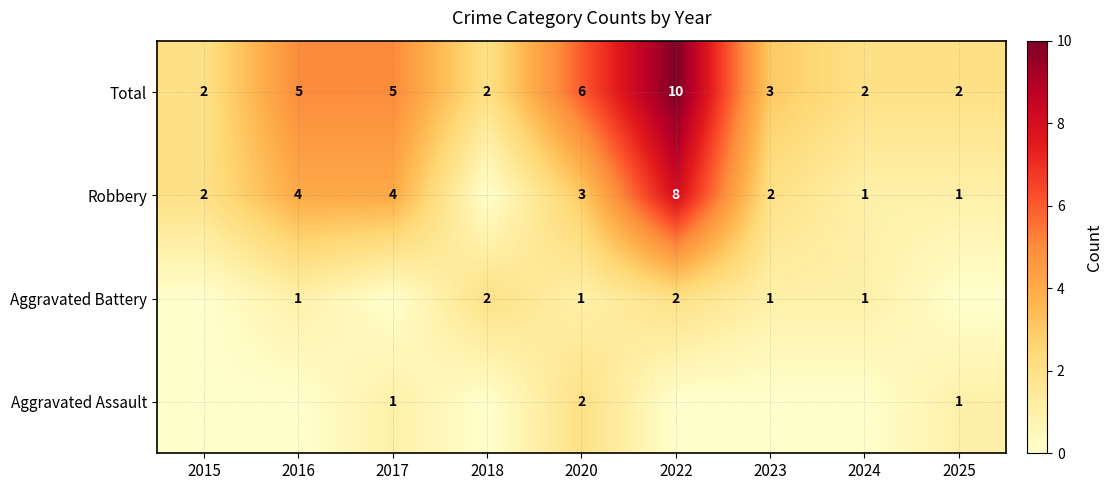

True or false: Robbery has a value of 4 at 2016.

True